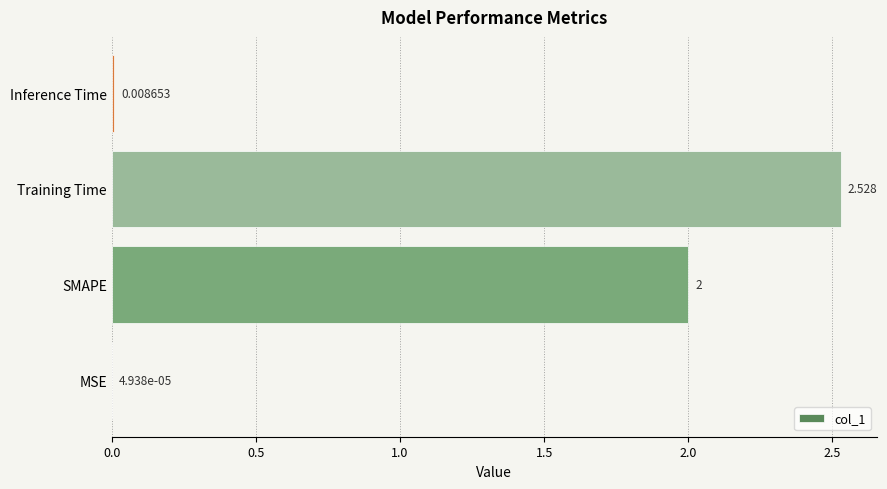

Between Inference Time and MSE, which is larger?

Inference Time